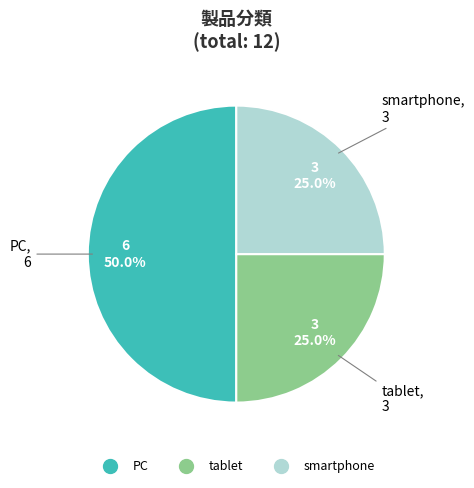

Do smartphone and PC together represent more than half of the pie?

Yes